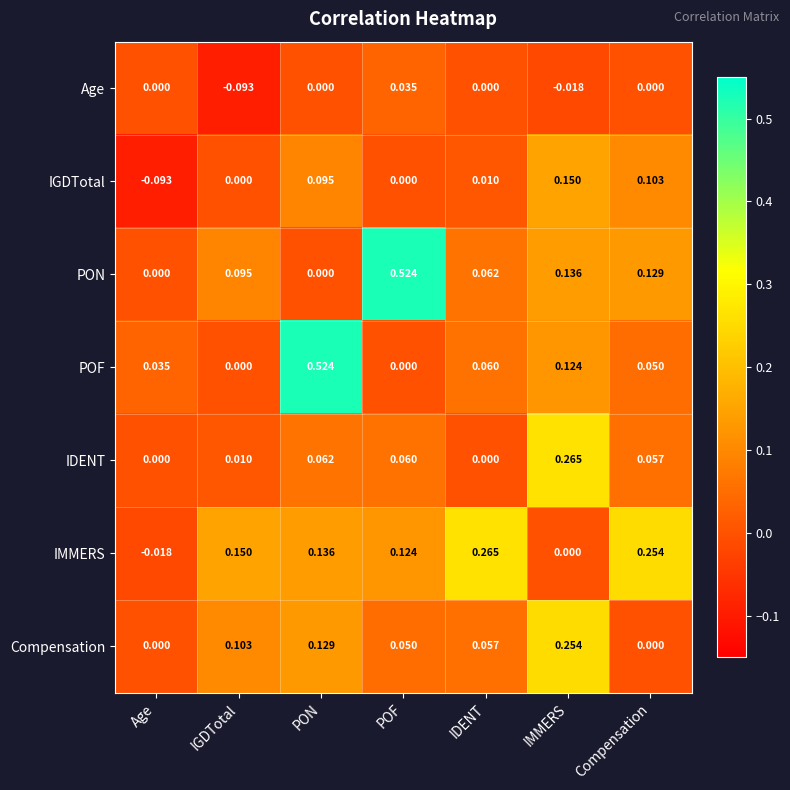

List the labels in order of IMMERS value, largest first.

IDENT, Compensation, IGDTotal, PON, POF, IMMERS, Age